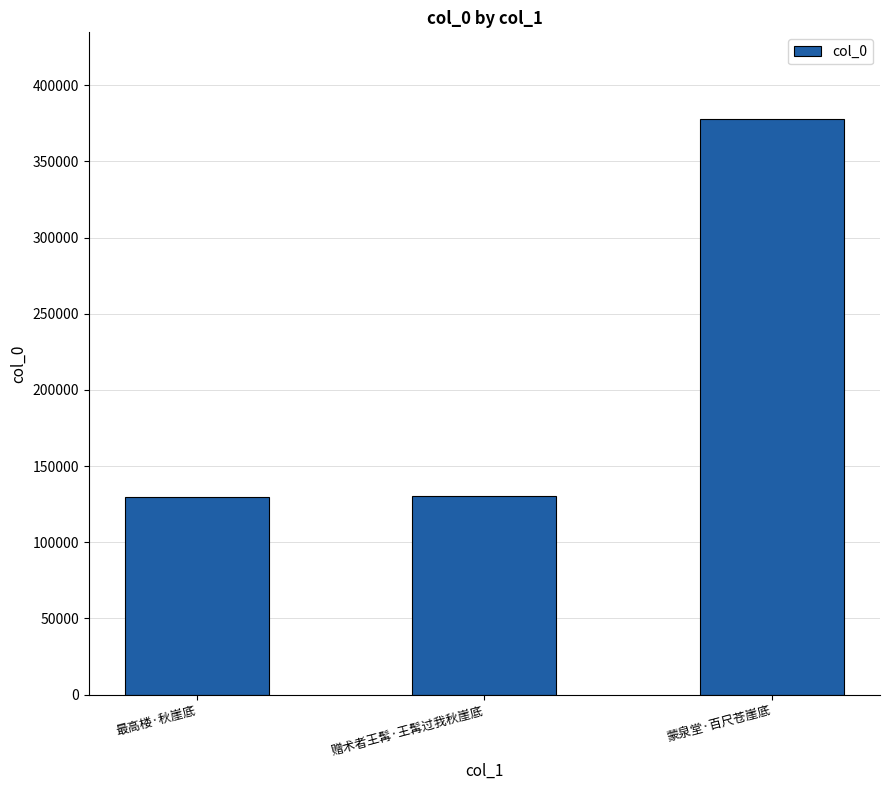

How many bars are there in total?

3